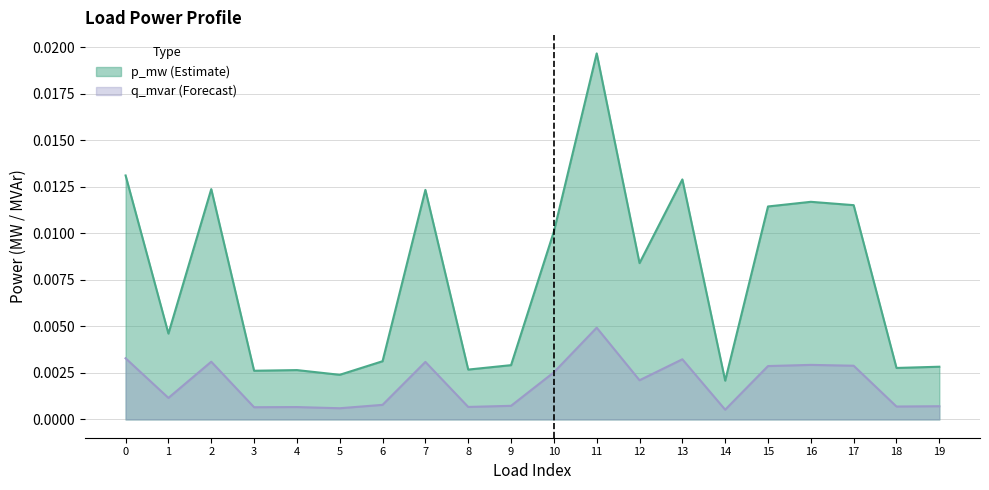

Rank the series by their average value, from highest to lowest.

p_mw (Estimate), q_mvar (Forecast)